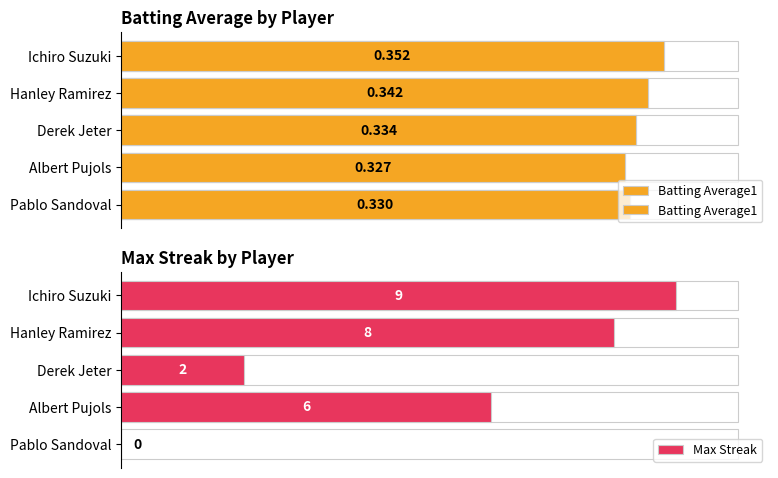

Which series has the widest spread of values?

Max Streak